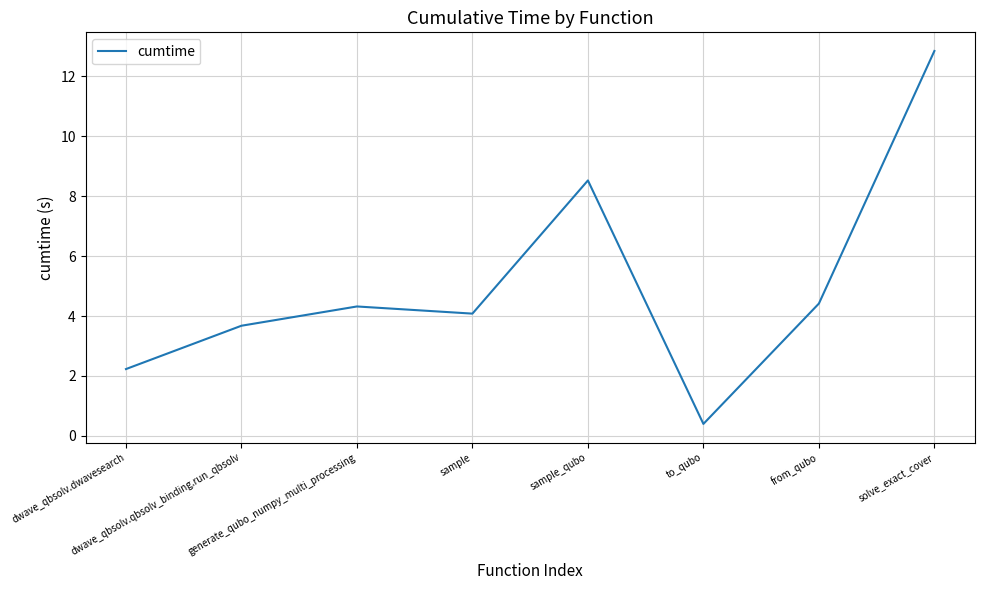

What is the change in value from generate_qubo_numpy_multi_processing to solve_exact_cover?

+8.5